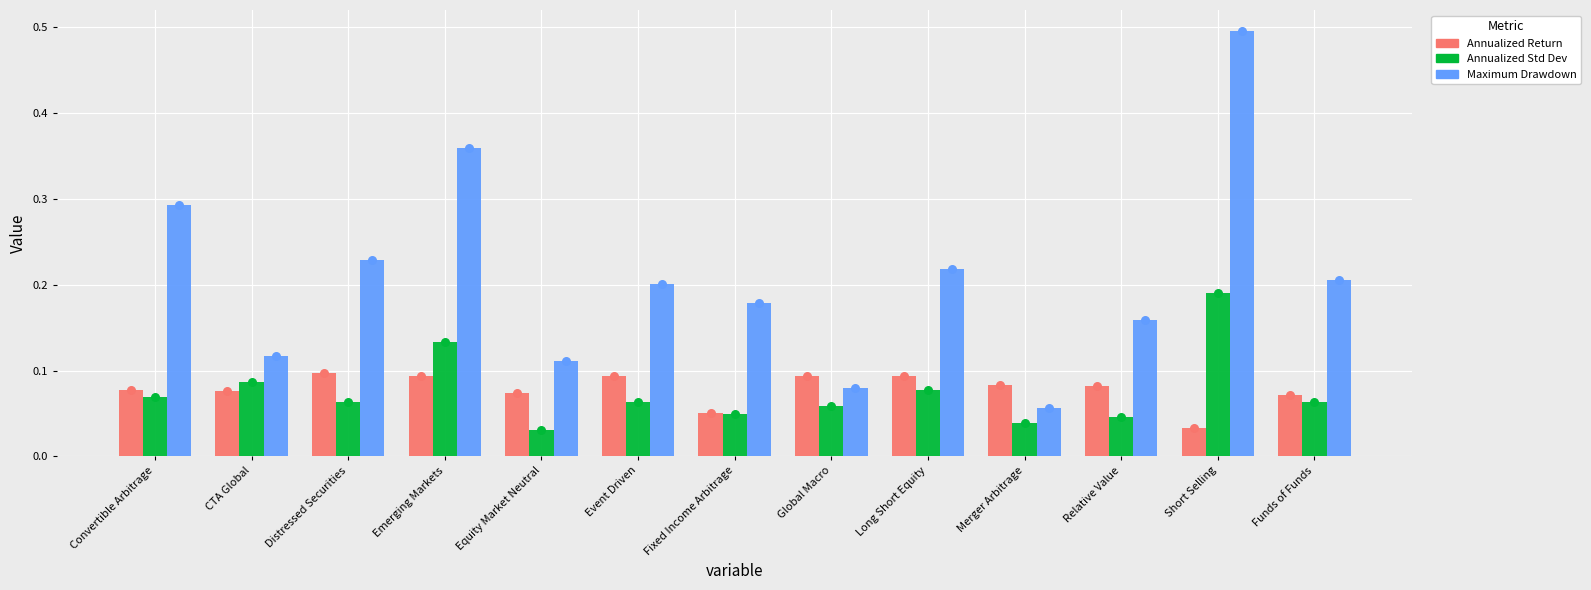

What is the total value across all series at Convertible Arbitrage?

0.4